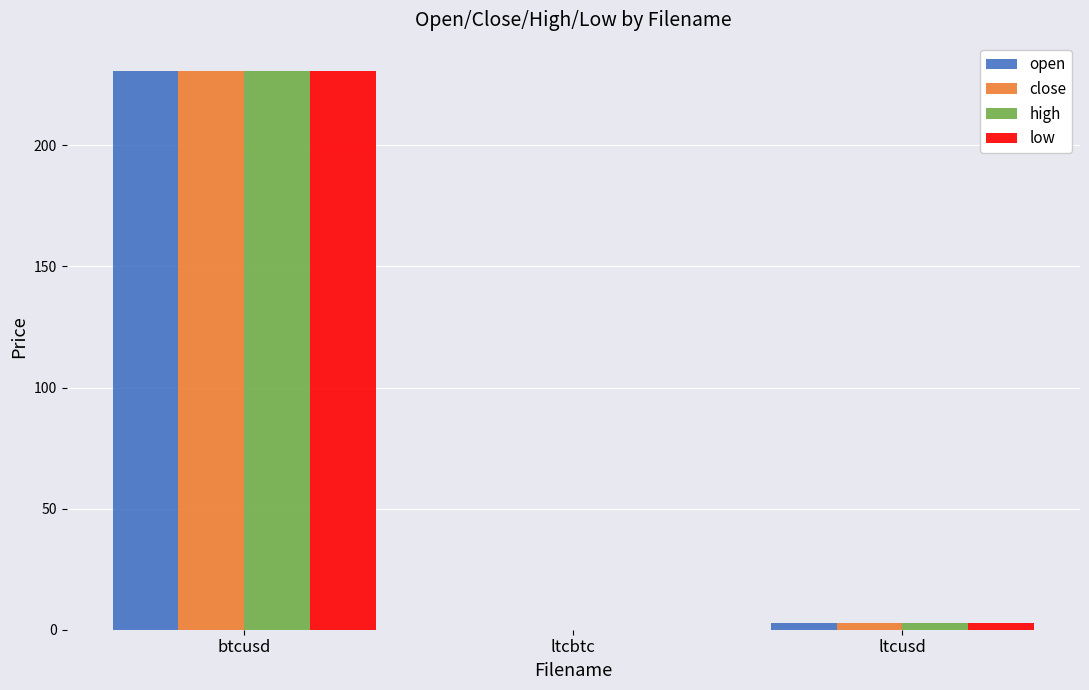

Is the value of open at btcusd greater than the value of high at ltcusd?

Yes